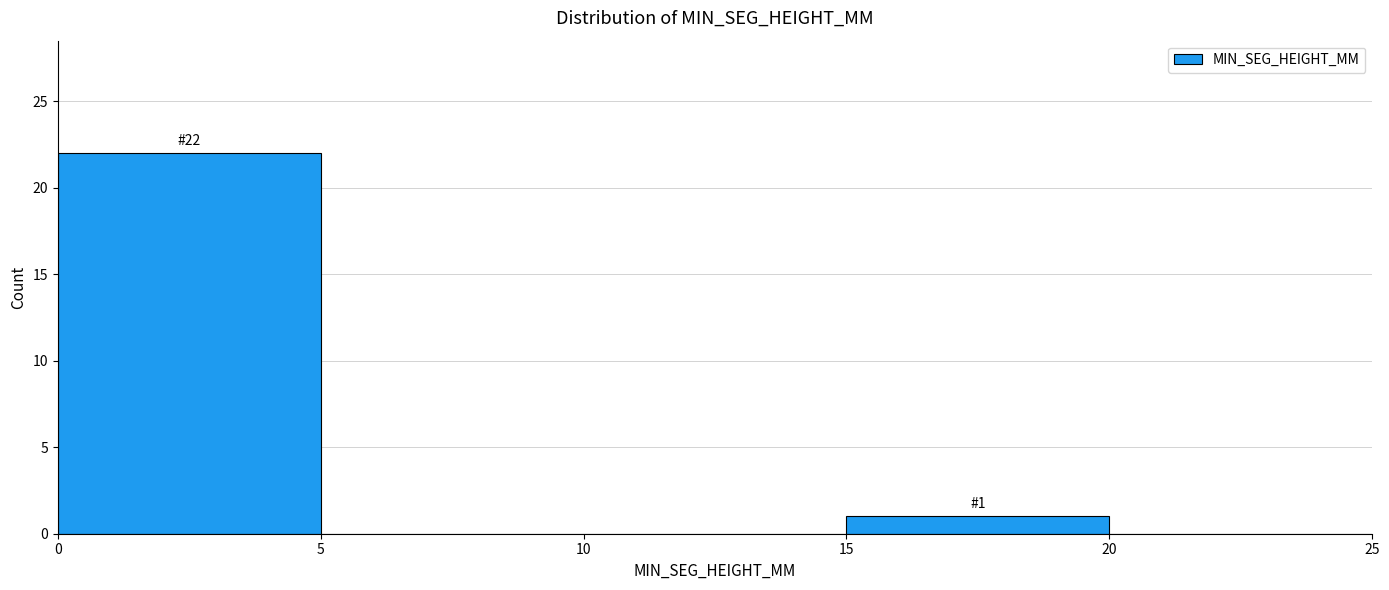

Which range on the x-axis has the tallest bar?

0 to 5